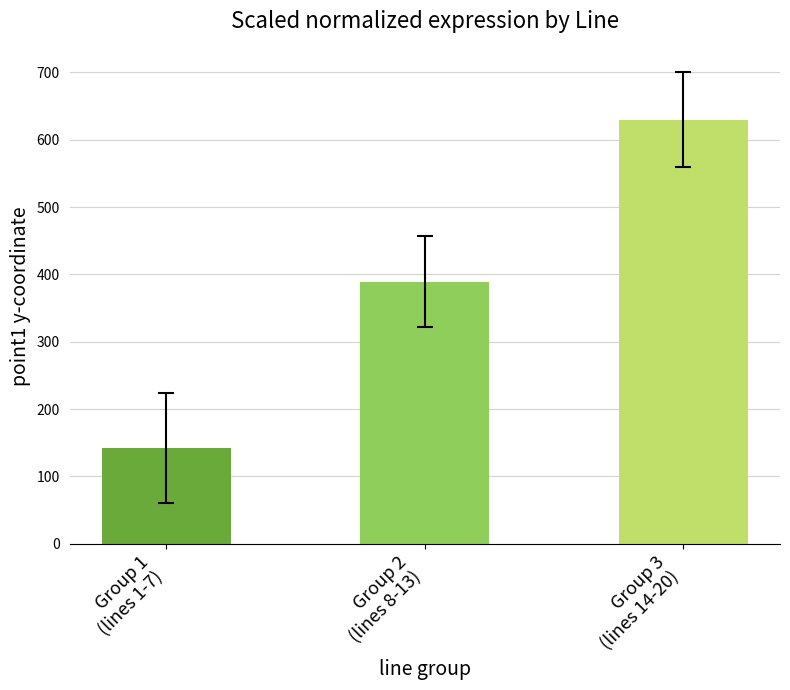

Are the bars grouped side by side (vs. stacked)?

No